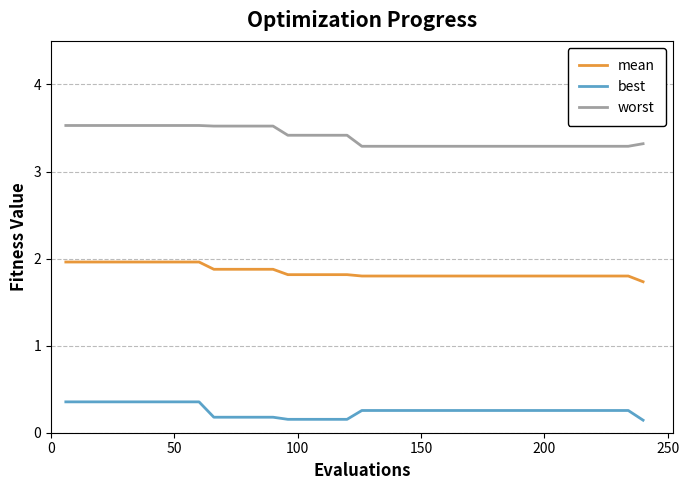

True or false: mean and worst cross at least once.

False